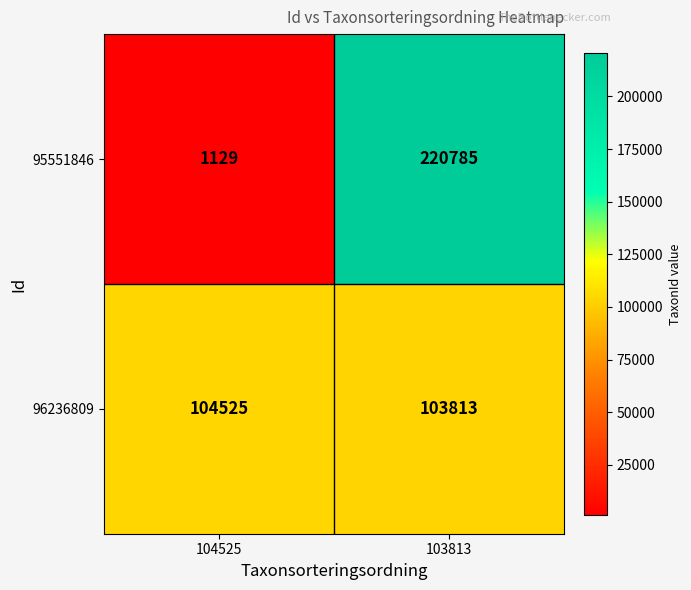

Reading left to right, list all the values displayed in this chart.

95551846: 104525=1129	103813=220785
96236809: 104525=104525	103813=103813